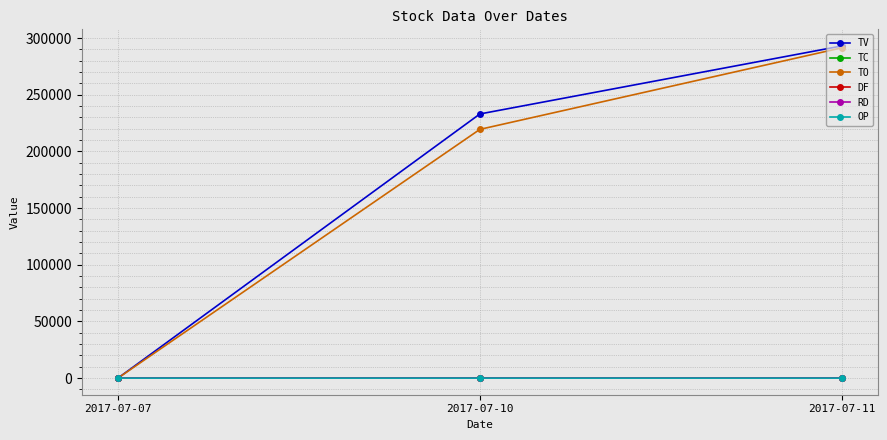

What is the maximum value for RD?

1.0